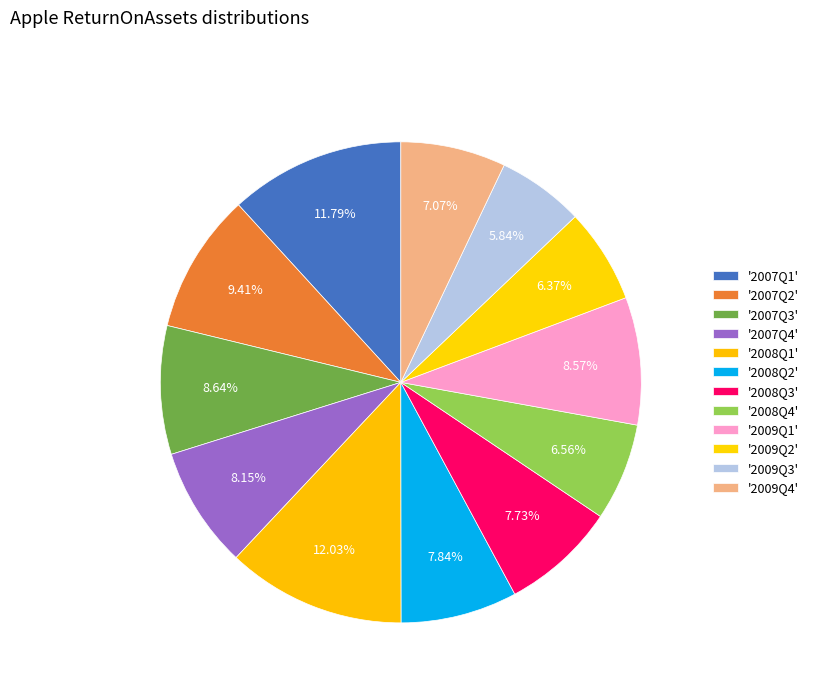

How many segments does this pie chart have?

12